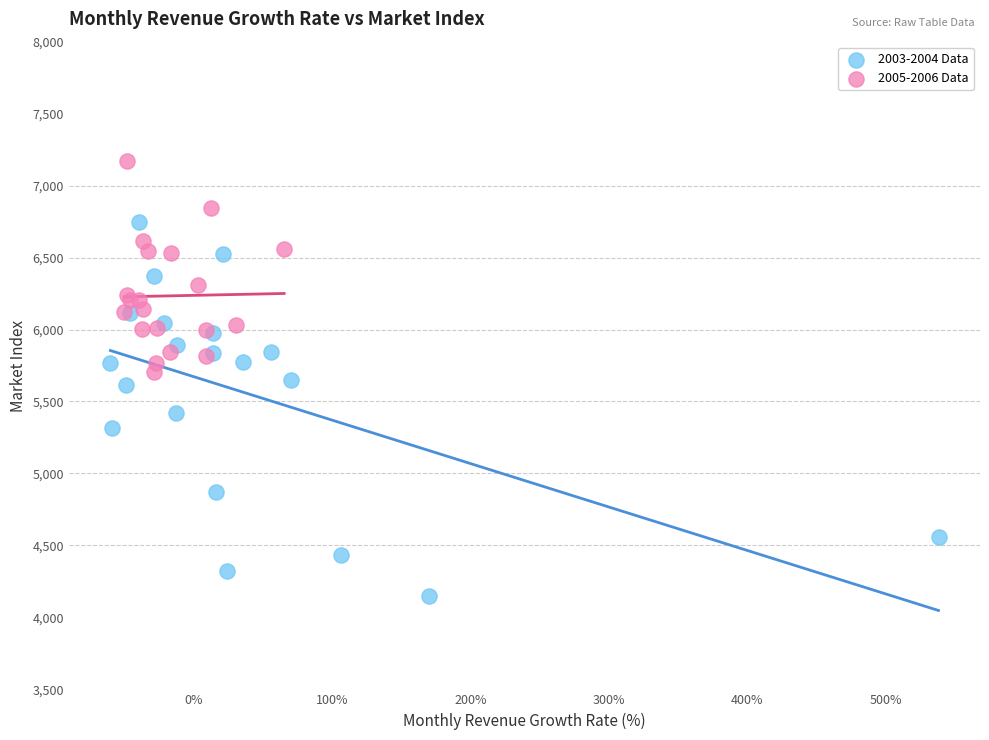

Which series reaches the minimum Y coordinate?

2003-2004 Data